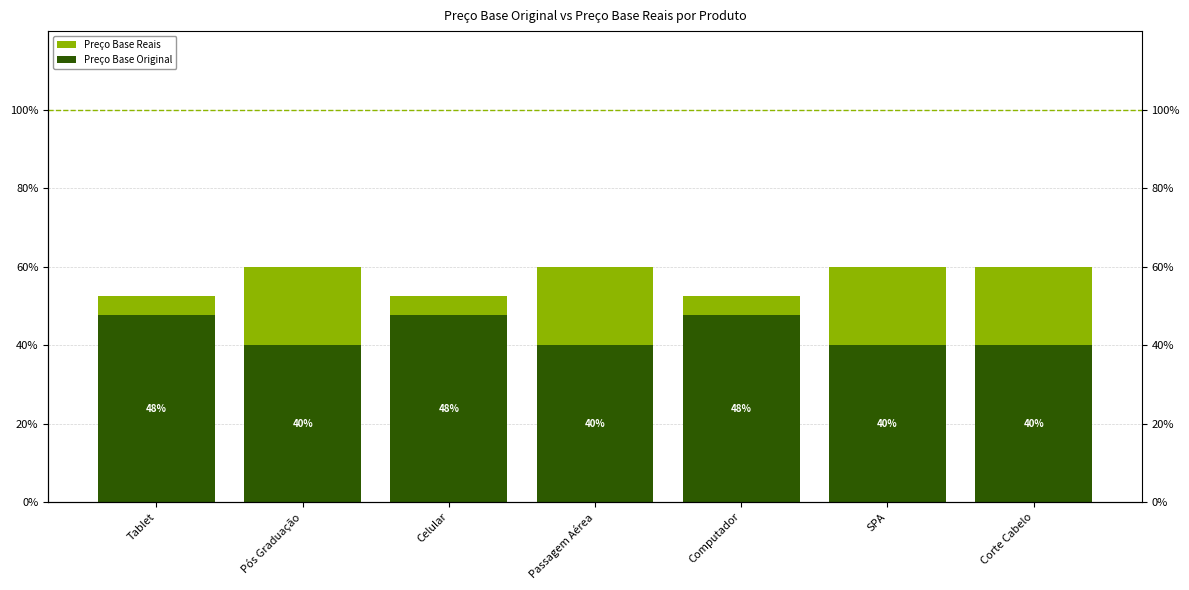

At which category is the sum across all series the highest?

Pós Graduação